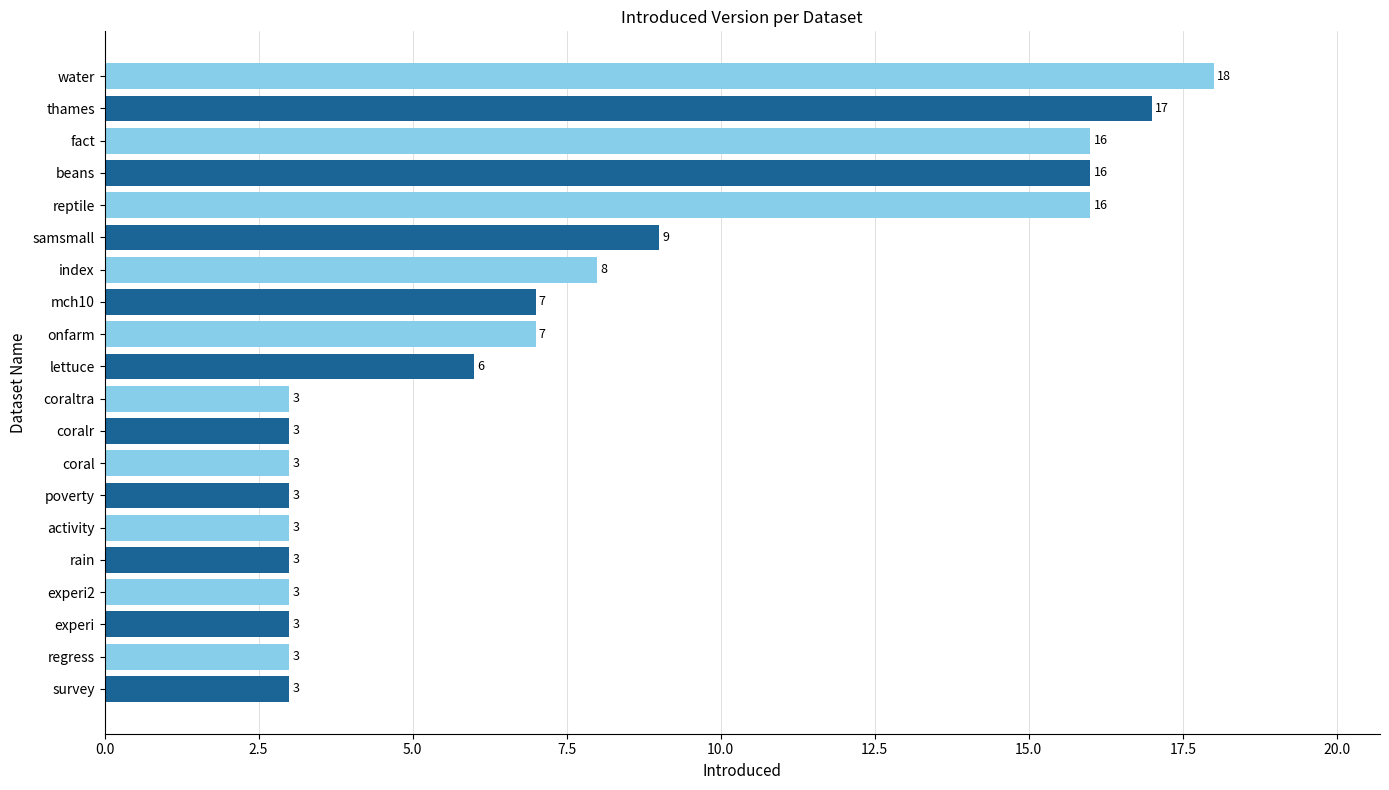

Approximately how many times larger is the value at coralr compared to experi2?

1.0